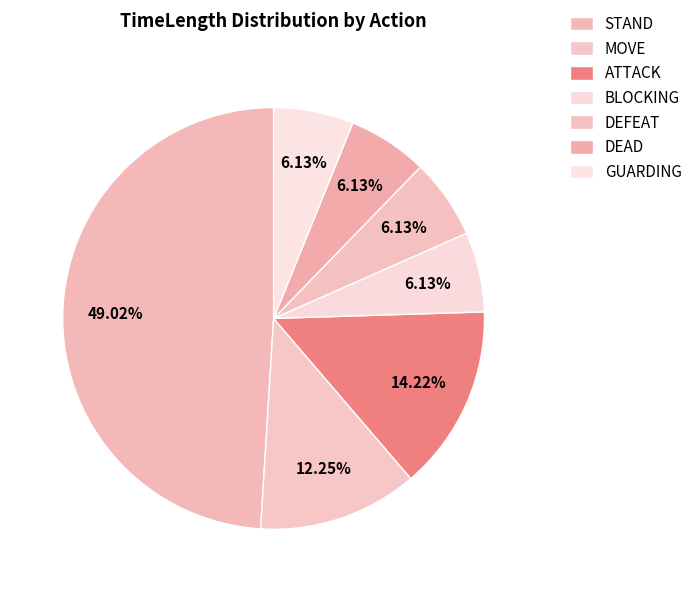

How much of the chart is everything except MOVE?

87.7%